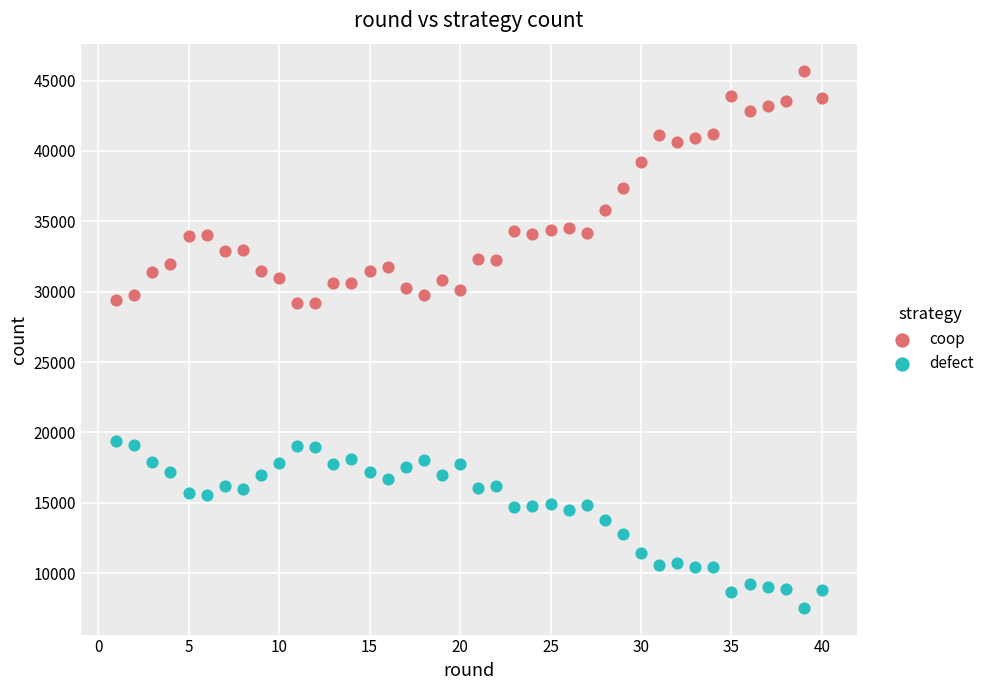

Across all data points, what is the range of Y values (max minus min)?

38185